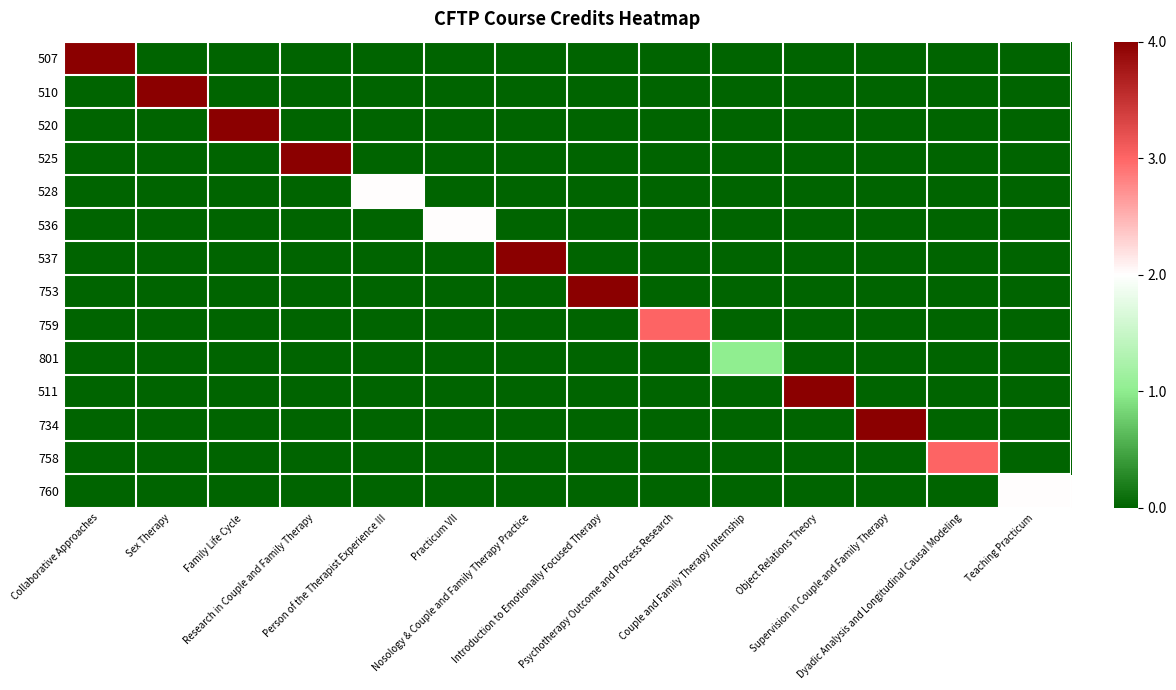

At how many categories does at least one series exceed 2?

10